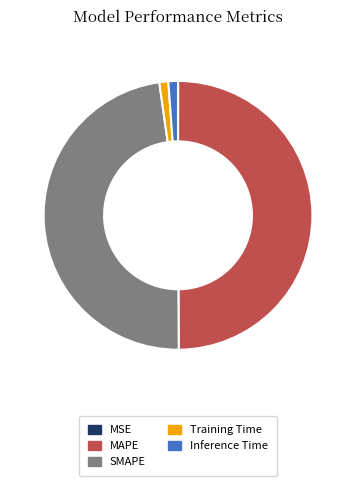

Which slice is the largest?

MAPE